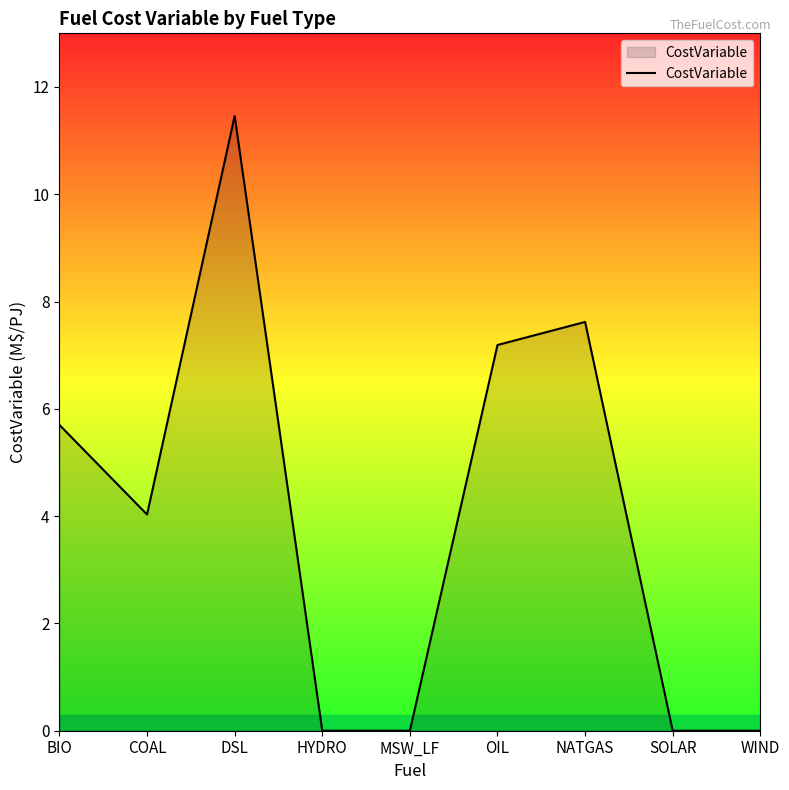

Reading left to right, transcribe all the data shown in this chart.

5.7	4.0	11.5	0.0	0.0	7.2	7.6	0.0	0.0